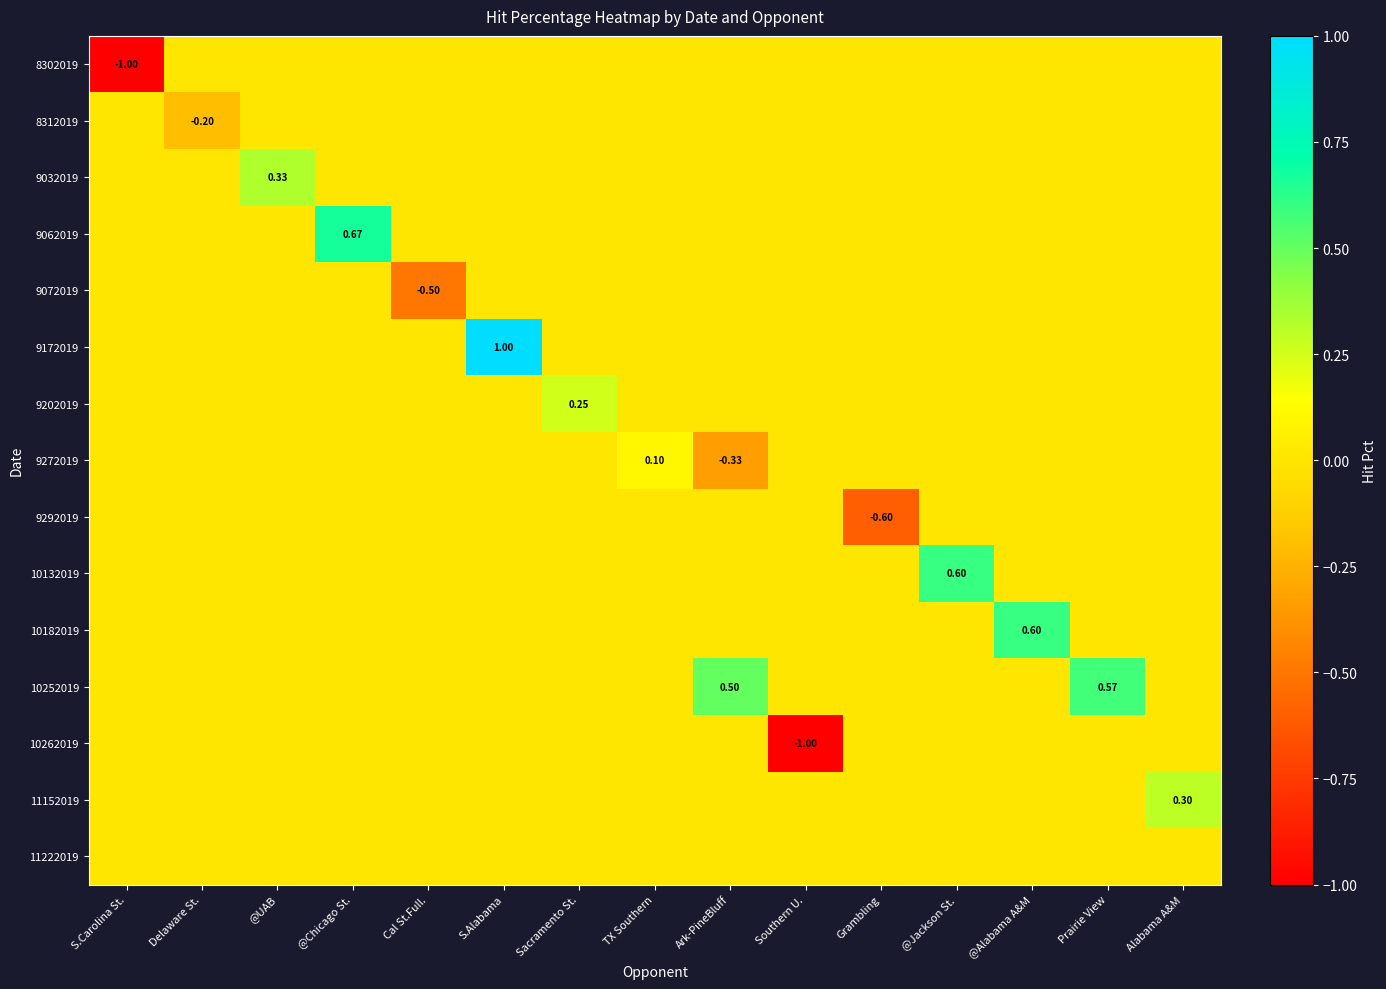

Rank the categories by 10252019 value from highest to lowest.

Prairie View, Ark-PineBluff, S.Carolina St., Delaware St., @UAB, @Chicago St., Cal St.Full., S.Alabama, Sacramento St., TX Southern, Southern U., Grambling, @Jackson St., @Alabama A&M, Alabama A&M